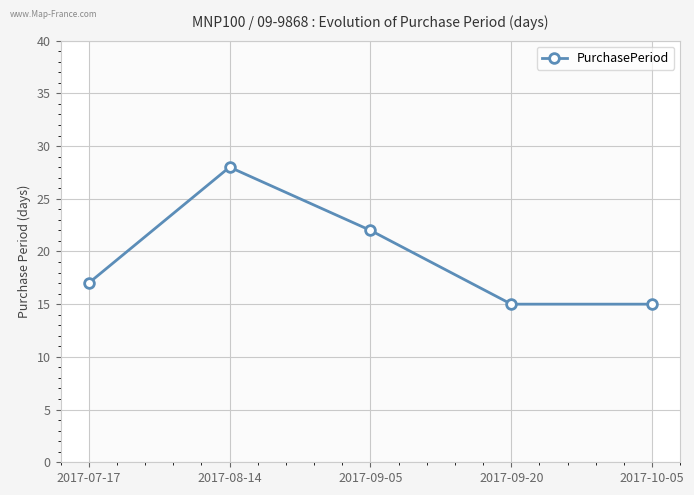

Rank the categories by value from lowest to highest.

2017-09-20, 2017-10-05, 2017-07-17, 2017-09-05, 2017-08-14